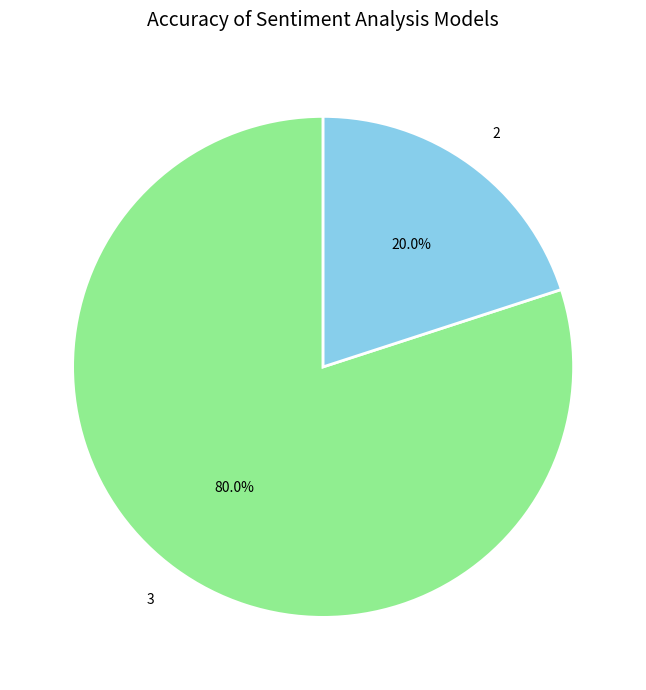

How many slices are in this pie chart?

2